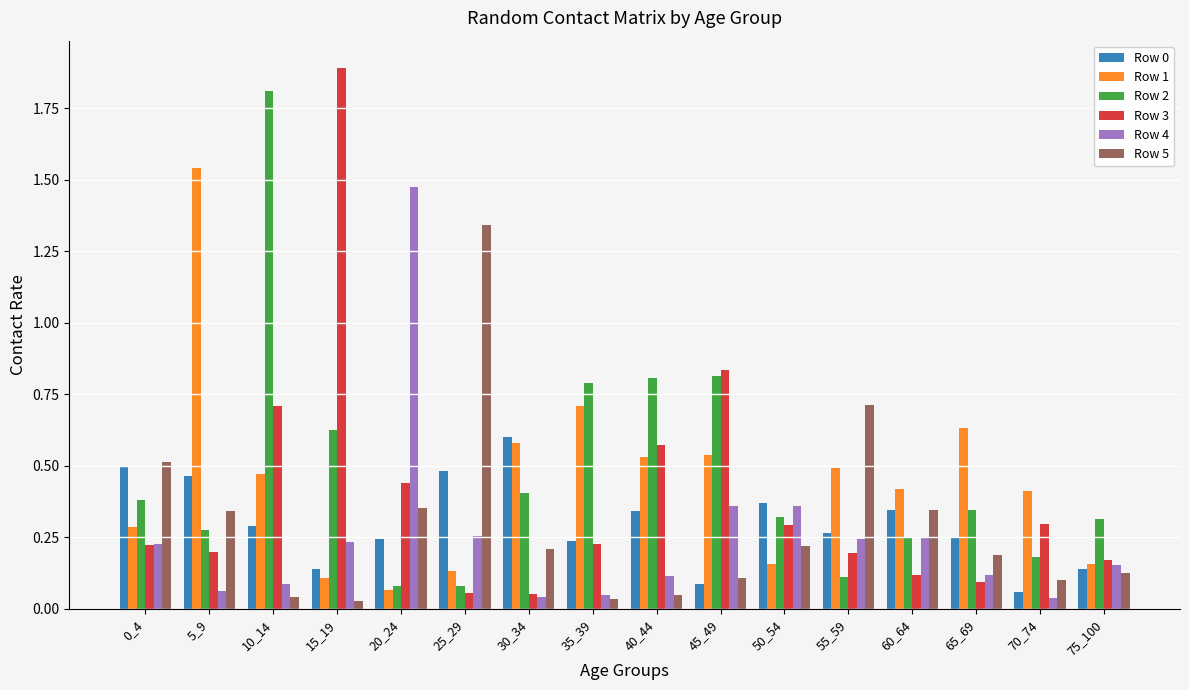

What is the total value across all series at 60_64?

1.7